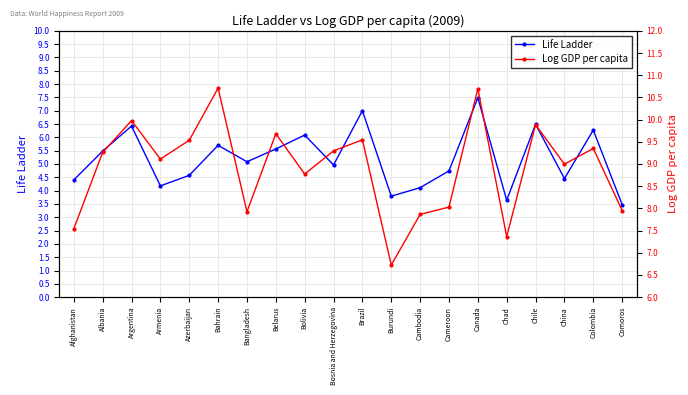

In Life Ladder, how many points are higher than both neighbors (excluding endpoints)?

7